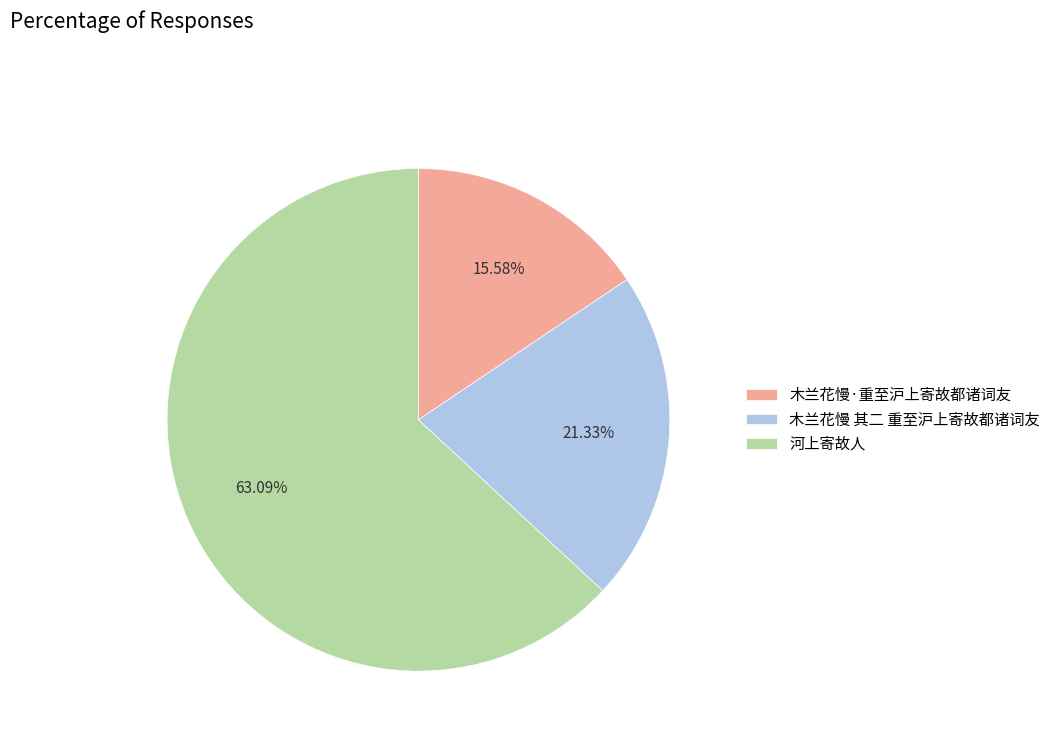

To the nearest percent, what is the difference between the 木兰花慢·重至沪上寄故都诸词友 and 木兰花慢 其二 重至沪上寄故都诸词友 slice percentages?

6%